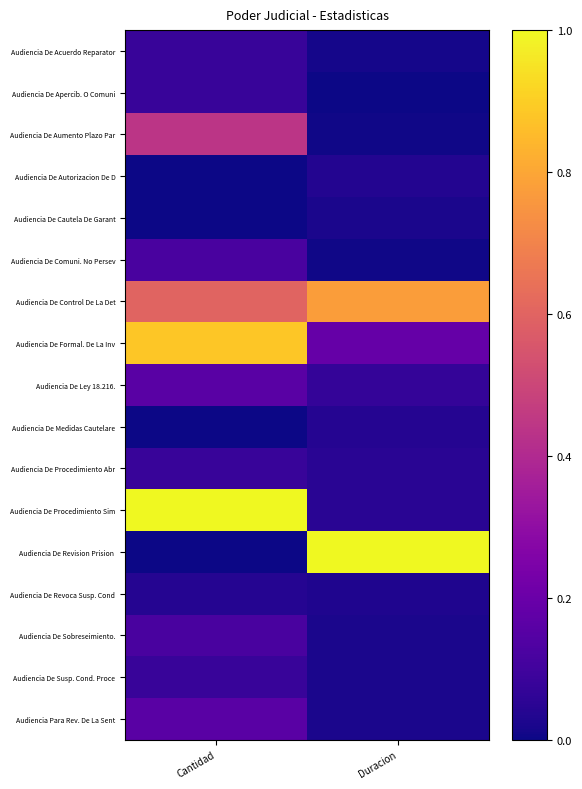

Which has a higher value, Cantidad or Duracion?

Cantidad